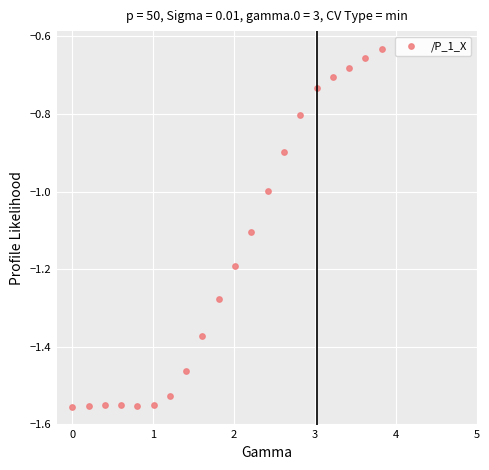

What is the range of X values (max minus min)?

3.8